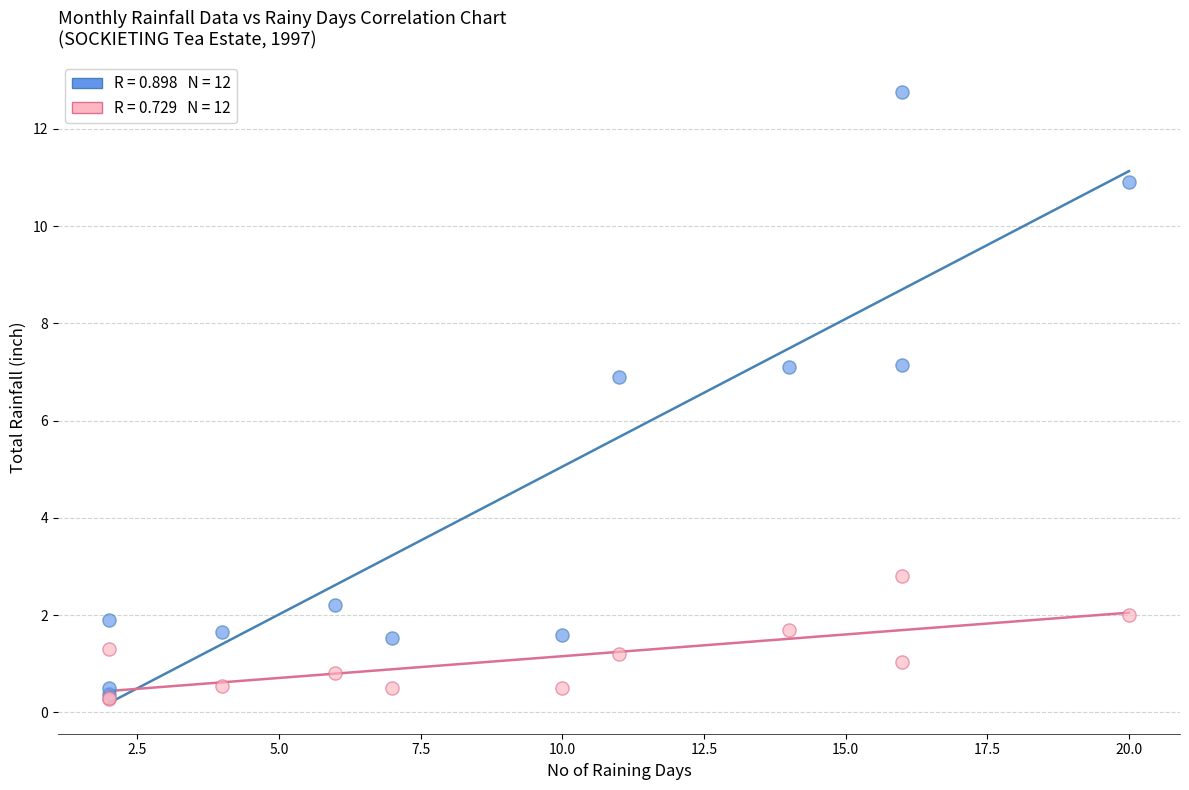

Across all series, what Y value is closest to 6?

6.9